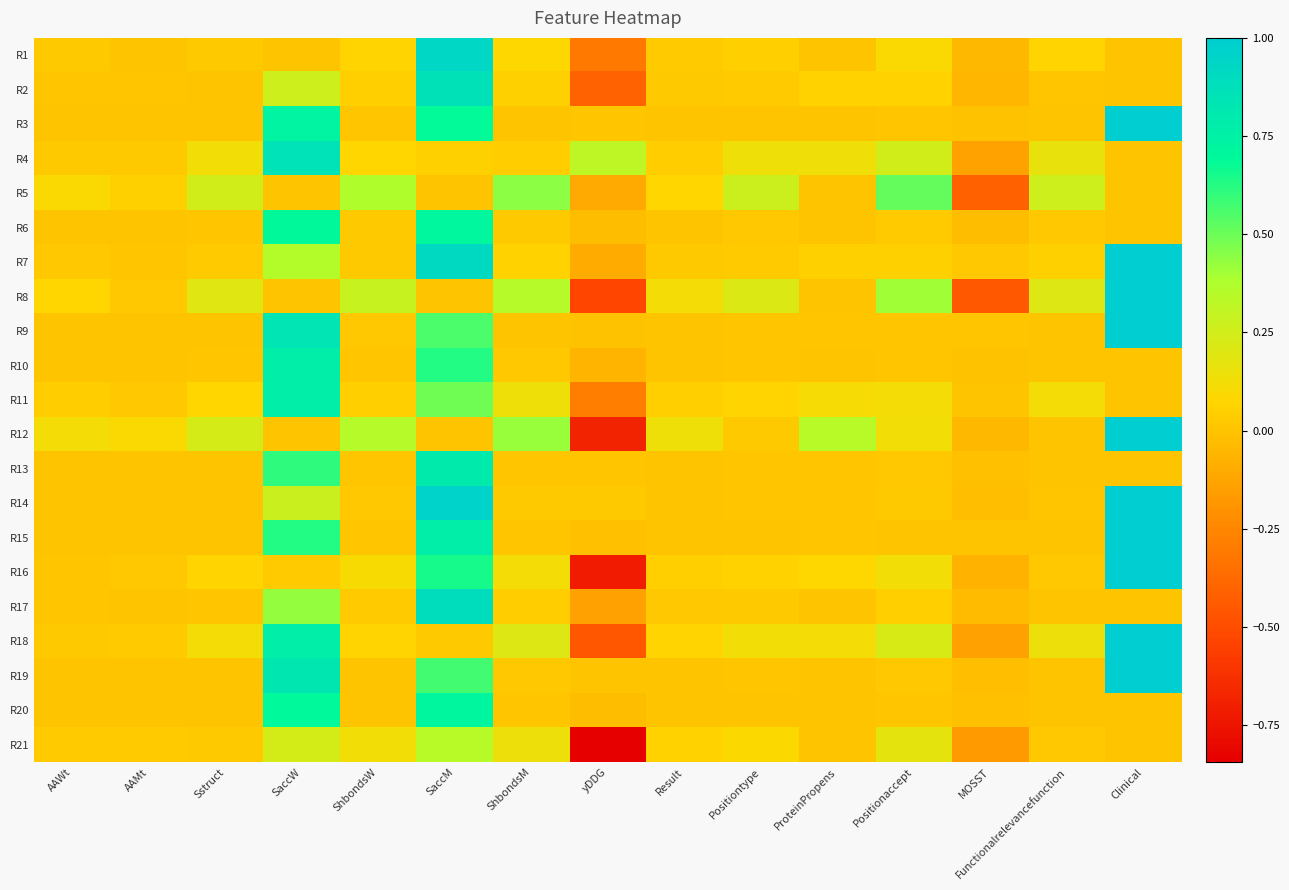

Reading left to right, transcribe all the data shown in this chart.

R1: AAWt=0.0	AAMt=0.0	Sstruct=0.0	SaccW=0.0	ShbondsW=0.1	SaccM=0.9	ShbondsM=0.1	yDDG=-0.3	Result=0.0	Positiontype=0.0	ProteinPropens=0.0	Positionaccept=0.1	MOSST=-0.0	Functionalrelevancefunction=0.1	Clinical=0.0
R2: AAWt=0.0	AAMt=0.0	Sstruct=0.0	SaccW=0.3	ShbondsW=0.0	SaccM=0.9	ShbondsM=0.1	yDDG=-0.4	Result=0.0	Positiontype=0.0	ProteinPropens=0.1	Positionaccept=0.1	MOSST=-0.1	Functionalrelevancefunction=0.0	Clinical=0.0
R3: AAWt=0.0	AAMt=0.0	Sstruct=0.0	SaccW=0.7	ShbondsW=0.0	SaccM=0.7	ShbondsM=0.0	yDDG=0.0	Result=0.0	Positiontype=0.0	ProteinPropens=0.0	Positionaccept=0.0	MOSST=-0.0	Functionalrelevancefunction=0.0	Clinical=1.0
R4: AAWt=0.0	AAMt=0.0	Sstruct=0.1	SaccW=0.9	ShbondsW=0.1	SaccM=0.1	ShbondsM=0.0	yDDG=0.3	Result=0.0	Positiontype=0.1	ProteinPropens=0.1	Positionaccept=0.2	MOSST=-0.1	Functionalrelevancefunction=0.2	Clinical=0.0
R5: AAWt=0.1	AAMt=0.0	Sstruct=0.2	SaccW=0.0	ShbondsW=0.4	SaccM=0.0	ShbondsM=0.4	yDDG=-0.1	Result=0.1	Positiontype=0.3	ProteinPropens=0.0	Positionaccept=0.5	MOSST=-0.4	Functionalrelevancefunction=0.3	Clinical=0.0
R6: AAWt=0.0	AAMt=0.0	Sstruct=0.0	SaccW=0.7	ShbondsW=0.0	SaccM=0.7	ShbondsM=0.0	yDDG=-0.0	Result=0.0	Positiontype=0.0	ProteinPropens=0.0	Positionaccept=0.0	MOSST=-0.0	Functionalrelevancefunction=0.0	Clinical=0.0
R7: AAWt=0.0	AAMt=0.0	Sstruct=0.0	SaccW=0.4	ShbondsW=0.0	SaccM=0.9	ShbondsM=0.1	yDDG=-0.1	Result=0.0	Positiontype=0.0	ProteinPropens=0.1	Positionaccept=0.1	MOSST=0.0	Functionalrelevancefunction=0.1	Clinical=1.0
R8: AAWt=0.1	AAMt=0.0	Sstruct=0.2	SaccW=0.0	ShbondsW=0.3	SaccM=0.0	ShbondsM=0.3	yDDG=-0.5	Result=0.1	Positiontype=0.2	ProteinPropens=0.0	Positionaccept=0.4	MOSST=-0.4	Functionalrelevancefunction=0.2	Clinical=1.0
R9: AAWt=0.0	AAMt=0.0	Sstruct=0.0	SaccW=0.8	ShbondsW=0.0	SaccM=0.6	ShbondsM=0.0	yDDG=-0.0	Result=0.0	Positiontype=0.0	ProteinPropens=0.0	Positionaccept=0.0	MOSST=0.0	Functionalrelevancefunction=0.0	Clinical=1.0
R10: AAWt=0.0	AAMt=0.0	Sstruct=0.0	SaccW=0.8	ShbondsW=0.0	SaccM=0.6	ShbondsM=0.0	yDDG=-0.1	Result=0.0	Positiontype=0.0	ProteinPropens=0.0	Positionaccept=0.0	MOSST=-0.0	Functionalrelevancefunction=0.0	Clinical=0.0
R11: AAWt=0.0	AAMt=0.0	Sstruct=0.1	SaccW=0.8	ShbondsW=0.0	SaccM=0.5	ShbondsM=0.1	yDDG=-0.3	Result=0.0	Positiontype=0.1	ProteinPropens=0.1	Positionaccept=0.1	MOSST=0.0	Functionalrelevancefunction=0.1	Clinical=0.0
R12: AAWt=0.1	AAMt=0.1	Sstruct=0.2	SaccW=0.0	ShbondsW=0.3	SaccM=0.0	ShbondsM=0.4	yDDG=-0.7	Result=0.1	Positiontype=0.0	ProteinPropens=0.3	Positionaccept=0.1	MOSST=-0.0	Functionalrelevancefunction=0.0	Clinical=1.0
R13: AAWt=0.0	AAMt=0.0	Sstruct=0.0	SaccW=0.6	ShbondsW=0.0	SaccM=0.8	ShbondsM=0.0	yDDG=0.0	Result=0.0	Positiontype=0.0	ProteinPropens=0.0	Positionaccept=0.0	MOSST=-0.0	Functionalrelevancefunction=0.0	Clinical=0.0
R14: AAWt=0.0	AAMt=0.0	Sstruct=0.0	SaccW=0.3	ShbondsW=0.0	SaccM=1.0	ShbondsM=0.0	yDDG=0.0	Result=0.0	Positiontype=0.0	ProteinPropens=0.0	Positionaccept=0.0	MOSST=-0.0	Functionalrelevancefunction=0.0	Clinical=1.0
R15: AAWt=0.0	AAMt=0.0	Sstruct=0.0	SaccW=0.6	ShbondsW=0.0	SaccM=0.8	ShbondsM=0.0	yDDG=-0.0	Result=0.0	Positiontype=0.0	ProteinPropens=0.0	Positionaccept=0.0	MOSST=0.0	Functionalrelevancefunction=0.0	Clinical=1.0
R16: AAWt=0.0	AAMt=0.0	Sstruct=0.1	SaccW=0.0	ShbondsW=0.1	SaccM=0.6	ShbondsM=0.1	yDDG=-0.7	Result=0.0	Positiontype=0.1	ProteinPropens=0.1	Positionaccept=0.1	MOSST=-0.1	Functionalrelevancefunction=0.0	Clinical=1.0
R17: AAWt=0.0	AAMt=0.0	Sstruct=0.0	SaccW=0.4	ShbondsW=0.0	SaccM=0.9	ShbondsM=0.0	yDDG=-0.1	Result=0.0	Positiontype=0.0	ProteinPropens=0.0	Positionaccept=0.0	MOSST=-0.0	Functionalrelevancefunction=0.0	Clinical=0.0
R18: AAWt=0.0	AAMt=0.0	Sstruct=0.1	SaccW=0.8	ShbondsW=0.1	SaccM=0.0	ShbondsM=0.2	yDDG=-0.5	Result=0.1	Positiontype=0.1	ProteinPropens=0.1	Positionaccept=0.2	MOSST=-0.1	Functionalrelevancefunction=0.1	Clinical=1.0
R19: AAWt=0.0	AAMt=0.0	Sstruct=0.0	SaccW=0.8	ShbondsW=0.0	SaccM=0.6	ShbondsM=0.0	yDDG=0.0	Result=0.0	Positiontype=0.0	ProteinPropens=0.0	Positionaccept=0.0	MOSST=-0.0	Functionalrelevancefunction=0.0	Clinical=1.0
R20: AAWt=0.0	AAMt=0.0	Sstruct=0.0	SaccW=0.7	ShbondsW=0.0	SaccM=0.7	ShbondsM=0.0	yDDG=-0.0	Result=0.0	Positiontype=0.0	ProteinPropens=0.0	Positionaccept=0.0	MOSST=-0.0	Functionalrelevancefunction=0.0	Clinical=0.0
R21: AAWt=0.0	AAMt=0.0	Sstruct=0.0	SaccW=0.2	ShbondsW=0.1	SaccM=0.3	ShbondsM=0.1	yDDG=-0.8	Result=0.1	Positiontype=0.1	ProteinPropens=0.0	Positionaccept=0.2	MOSST=-0.2	Functionalrelevancefunction=0.0	Clinical=0.0